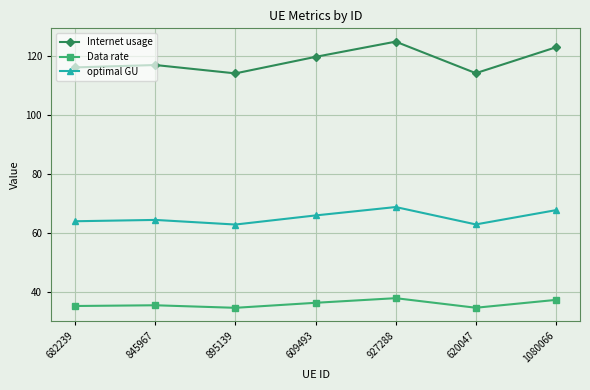

Read the Data rate value at 682239.

35.2